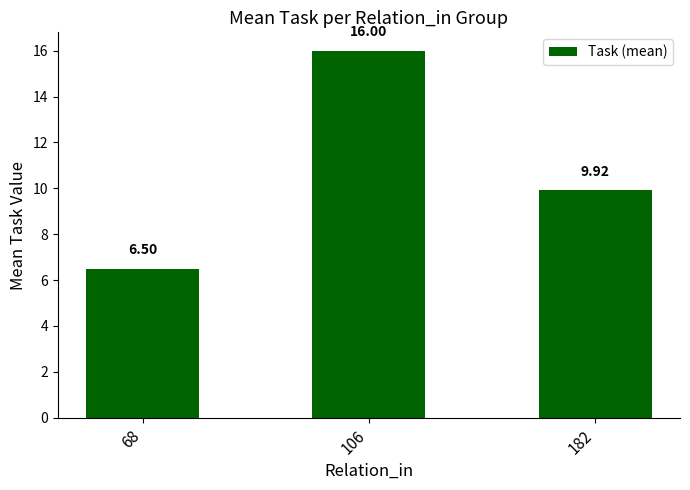

Approximately how many times larger is the value at 182 compared to 68?

1.5